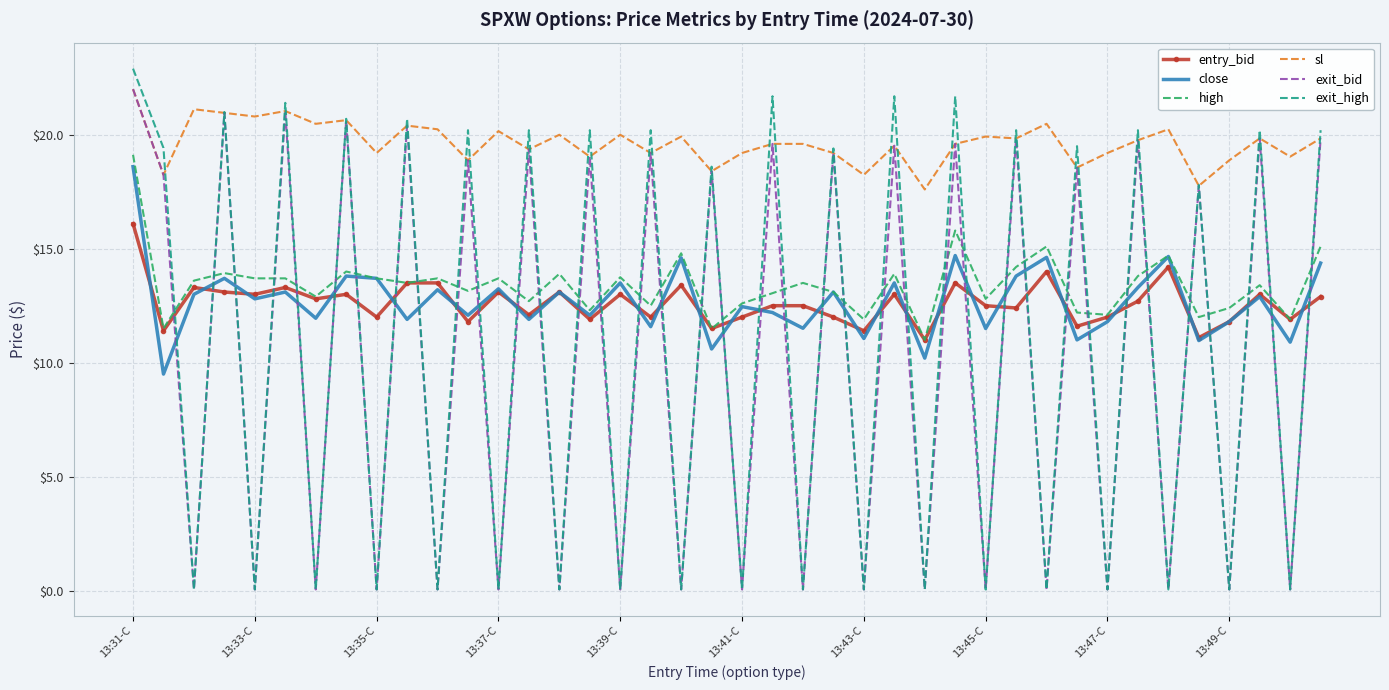

What is the lowest value of the entry_bid series?

11.0